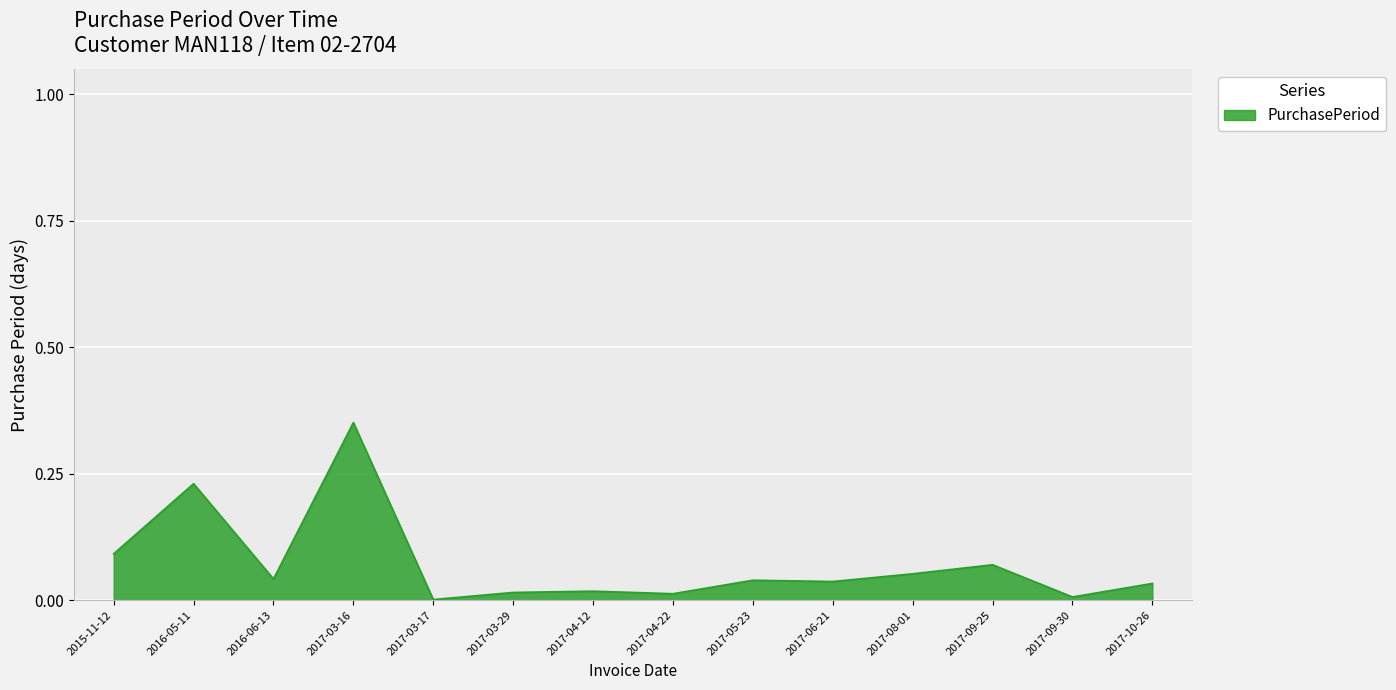

How many distinct data groups are displayed?

1